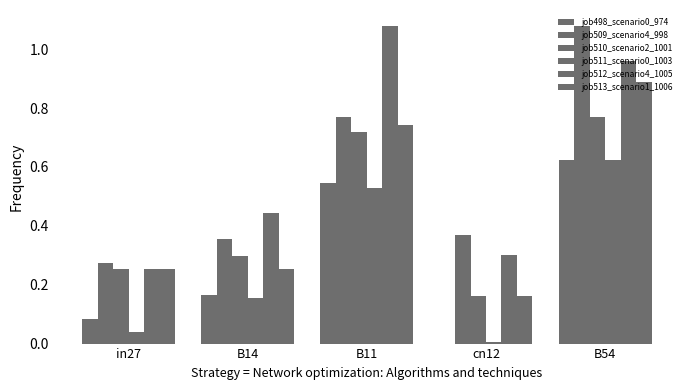

How many categories are shown in the chart?

5